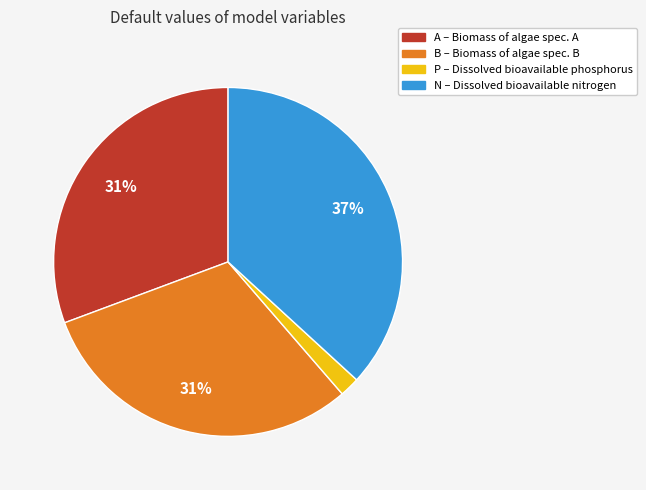

Does any single category account for the majority?

No